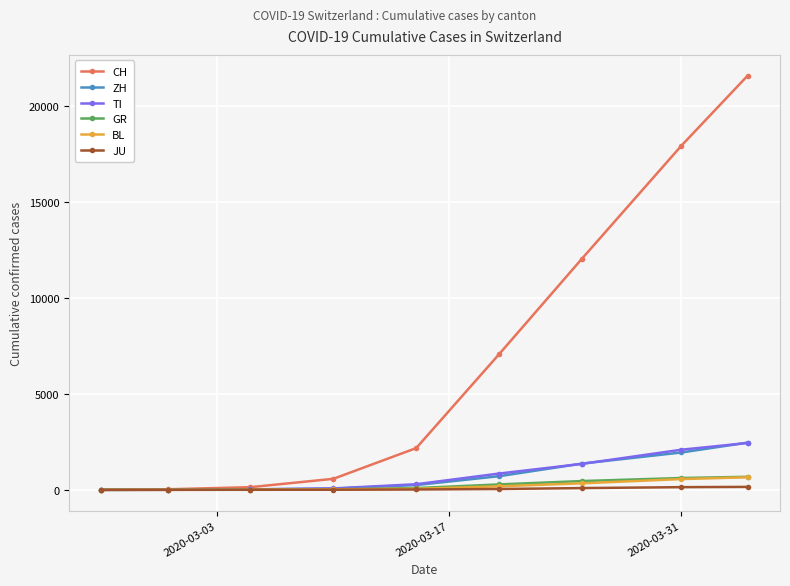

At how many categories does at least one series exceed 10343?

3